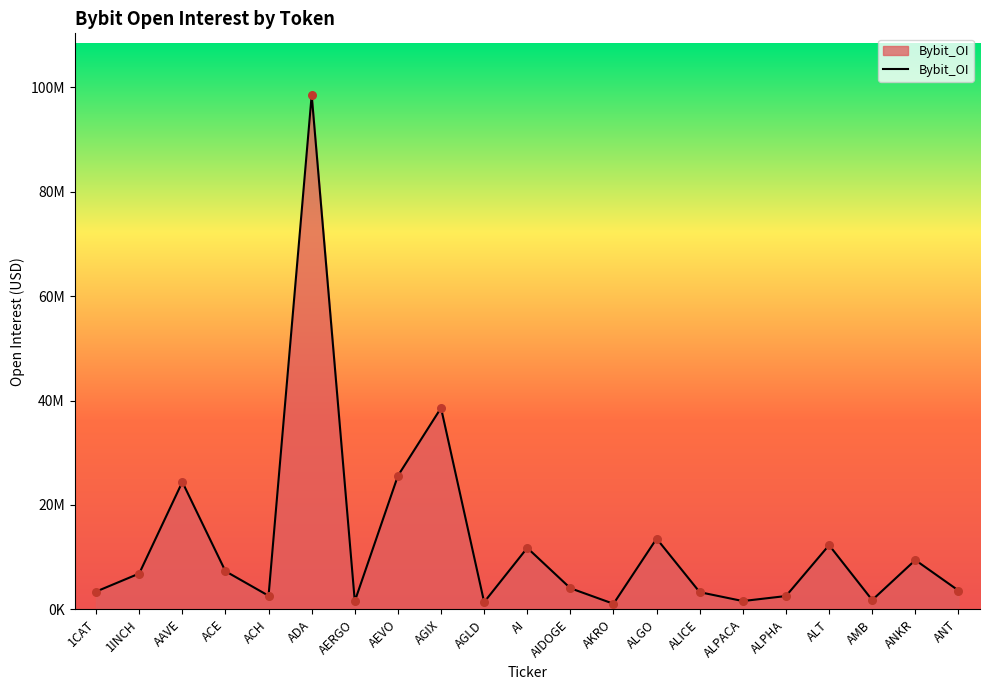

Which has a higher value, AI or ALPHA?

AI